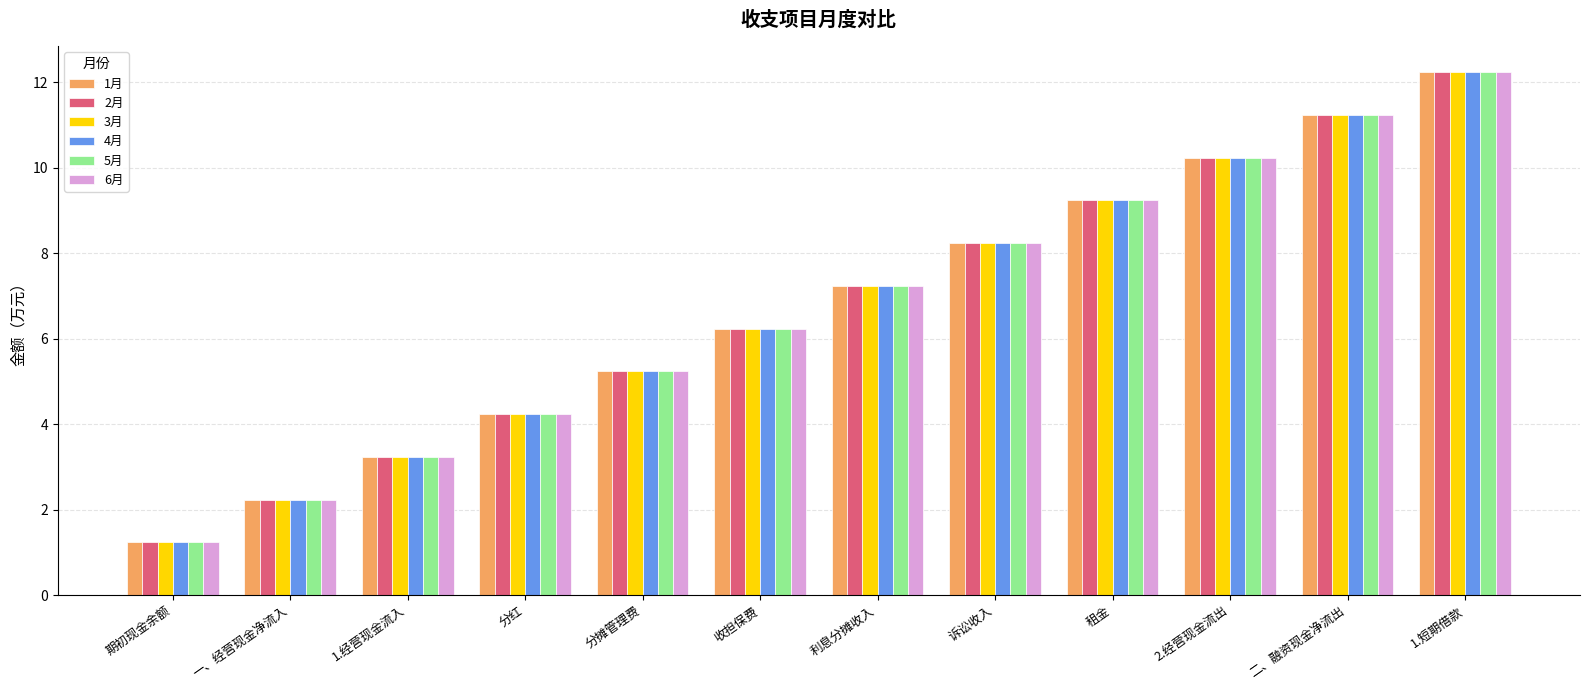

Count the number of categories in the chart.

12